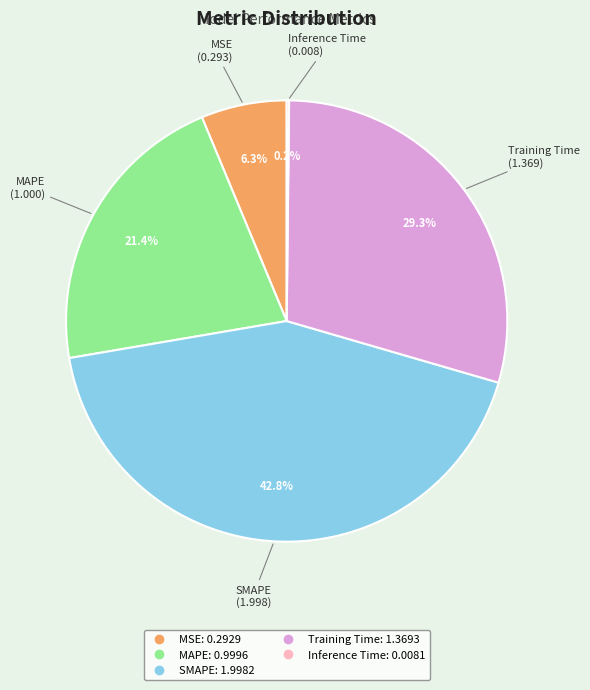

Combined, what portion of the pie is MSE and MAPE?

27.7%